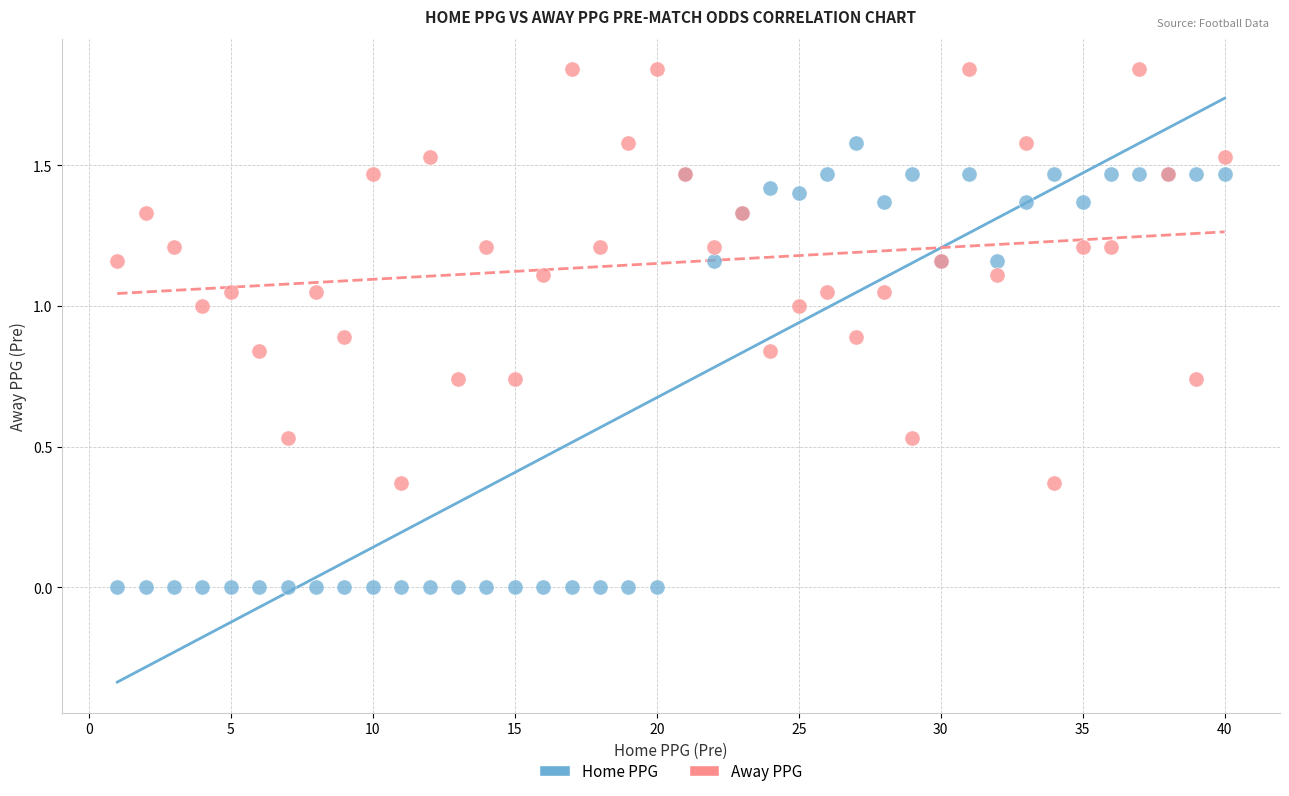

What are all the series names shown in the legend?

Home PPG, Away PPG